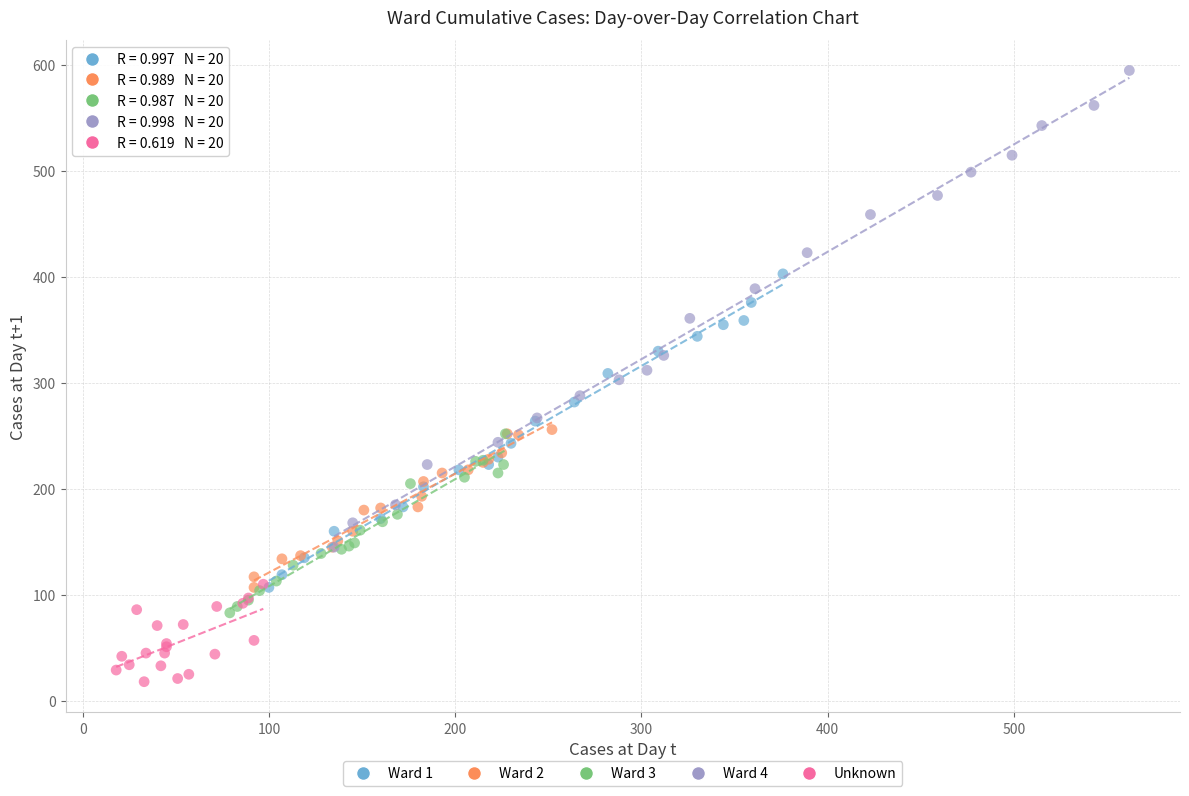

Which series reaches the maximum Y coordinate?

Ward 4